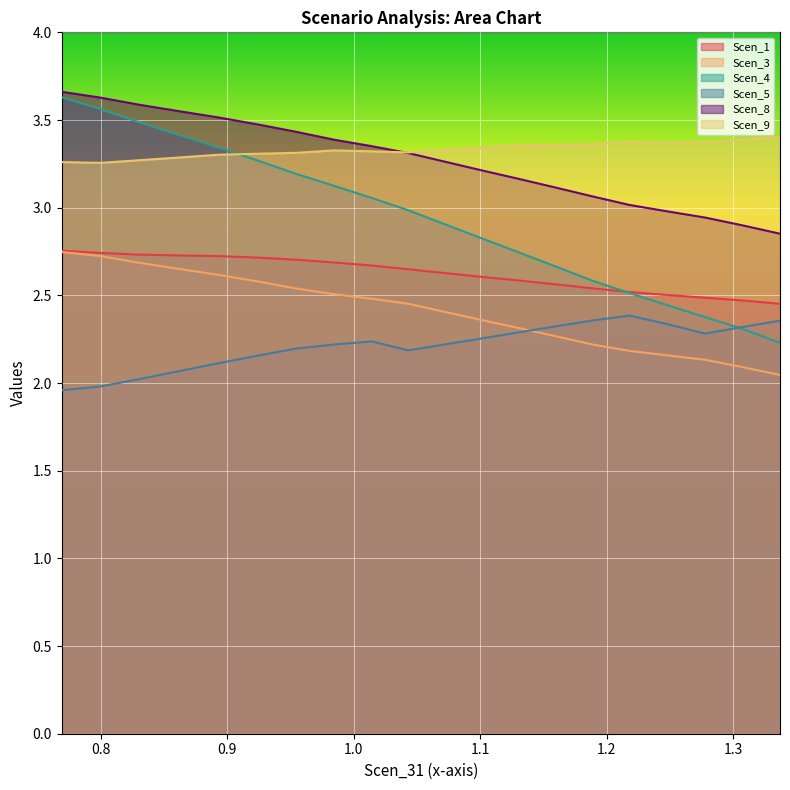

Which series has the largest range (max minus min)?

Scen_4